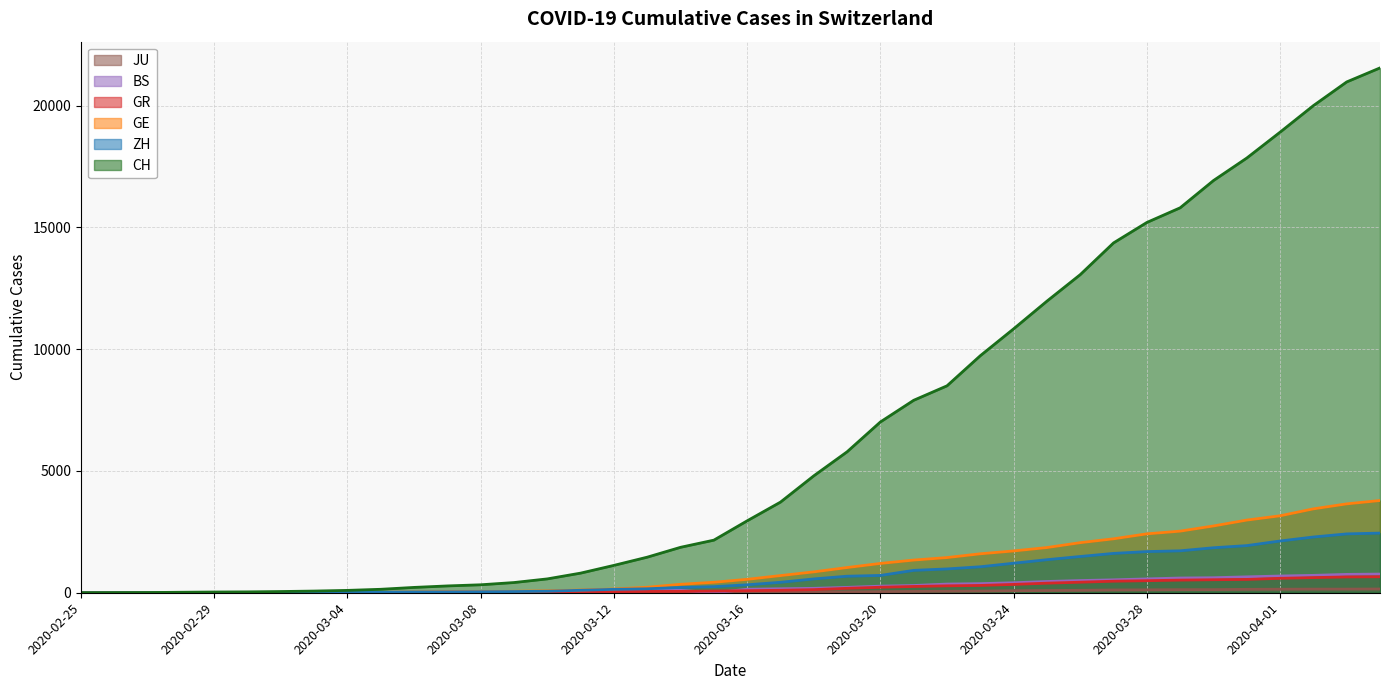

True or false: BS and CH intersect in this chart.

False